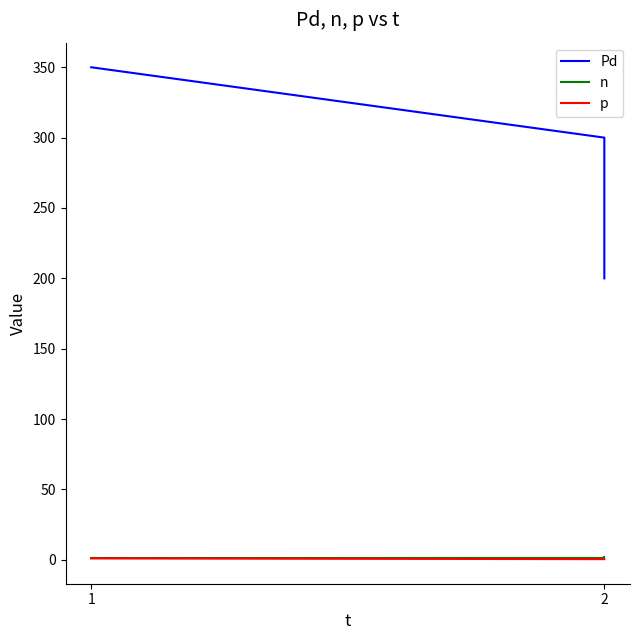

Which series has the widest spread of values?

Pd